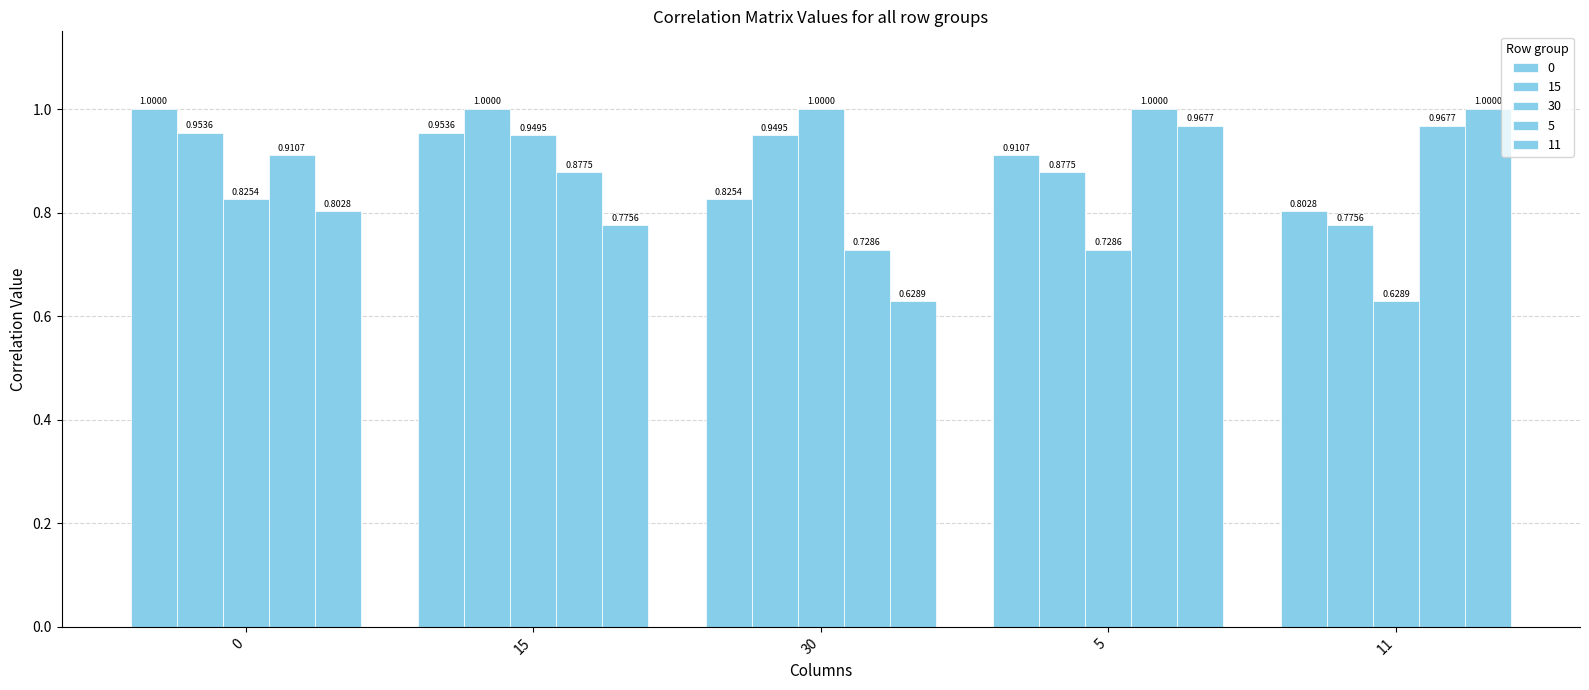

Does the chart contain any negative values?

No